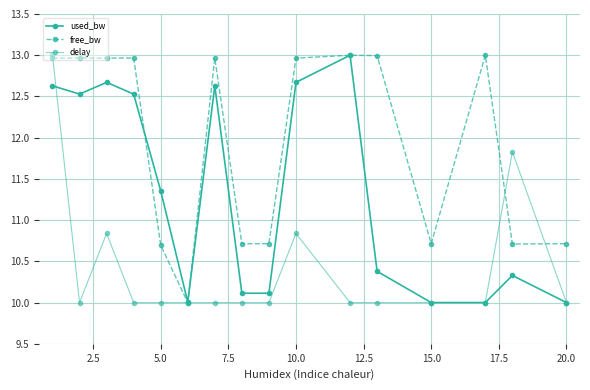

What is the average value of the used_bw series?

11.3